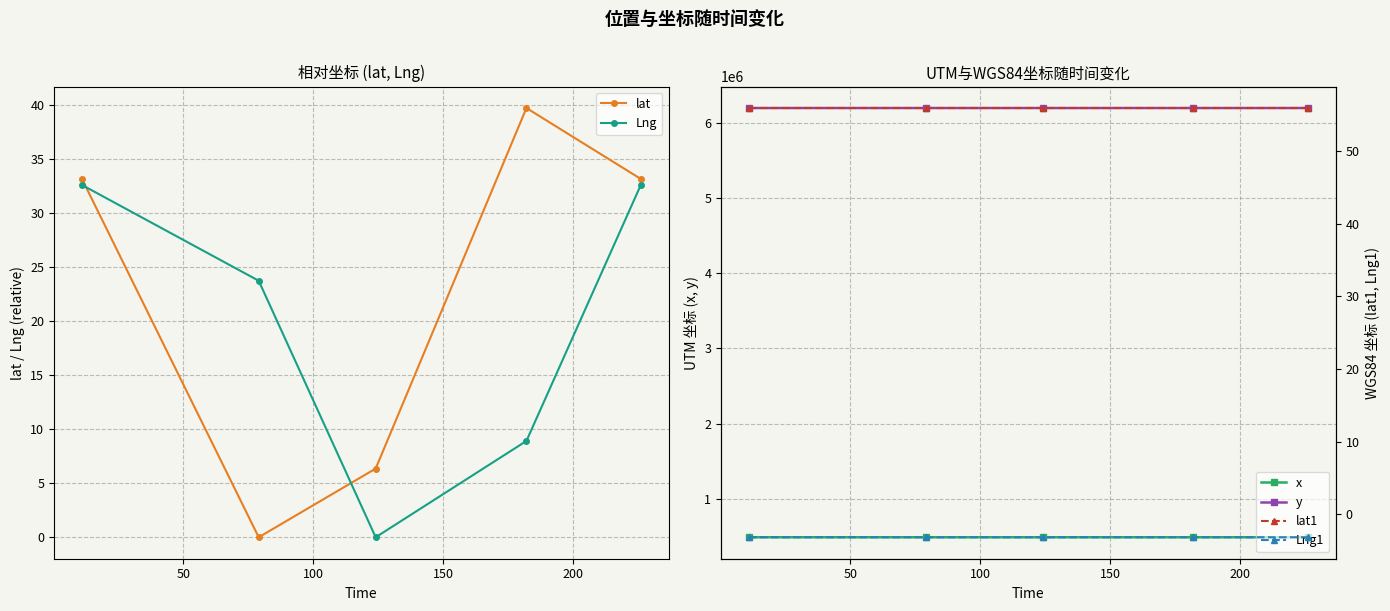

Which series has the largest range (max minus min)?

x